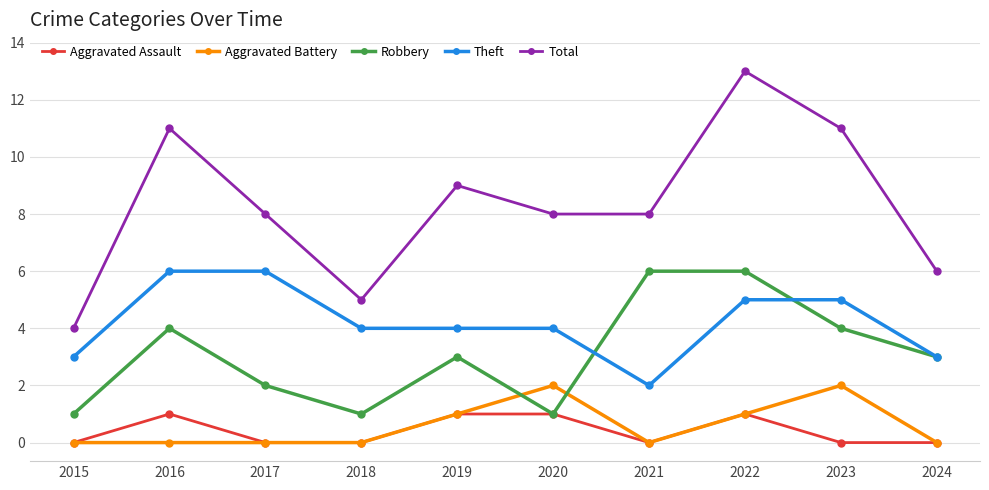

Count the Aggravated Assault values in the range 0 to 1.

10